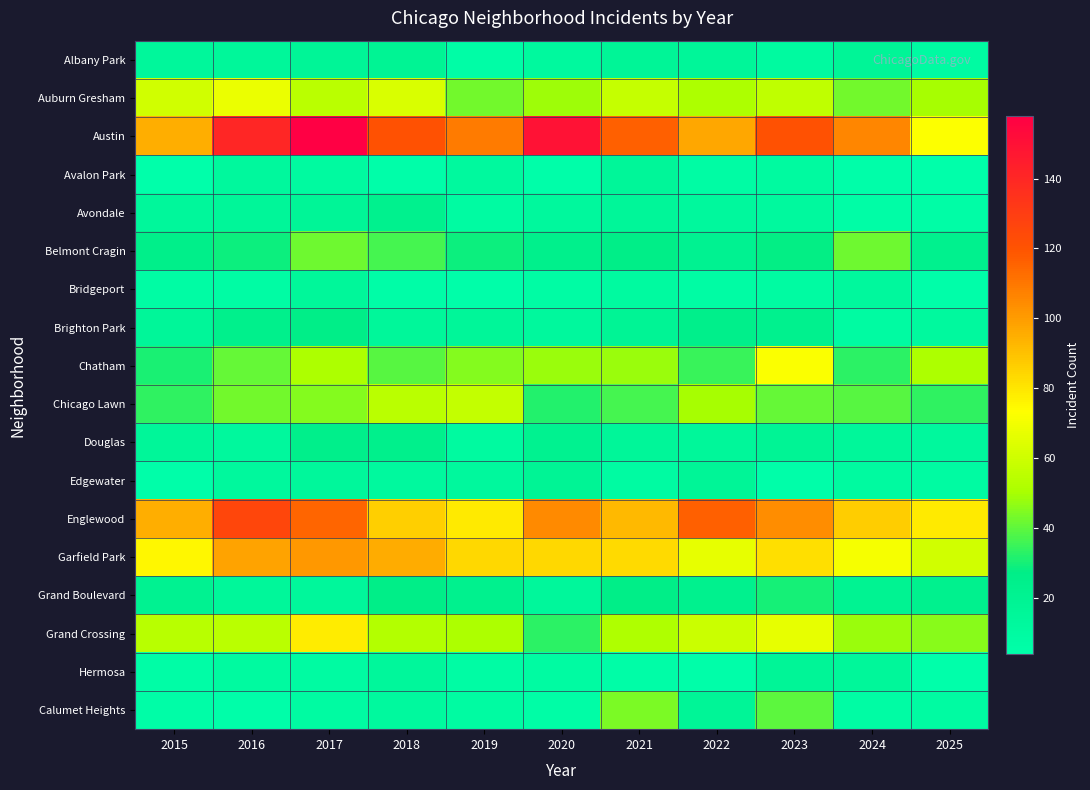

At 2024, list the series in order from smallest to largest.

Avalon Park, Avondale, Calumet Heights, Brighton Park, Edgewater, Bridgeport, Douglas, Hermosa, Albany Park, Grand Boulevard, Chatham, Chicago Lawn, Belmont Cragin, Auburn Gresham, Grand Crossing, Garfield Park, Englewood, Austin